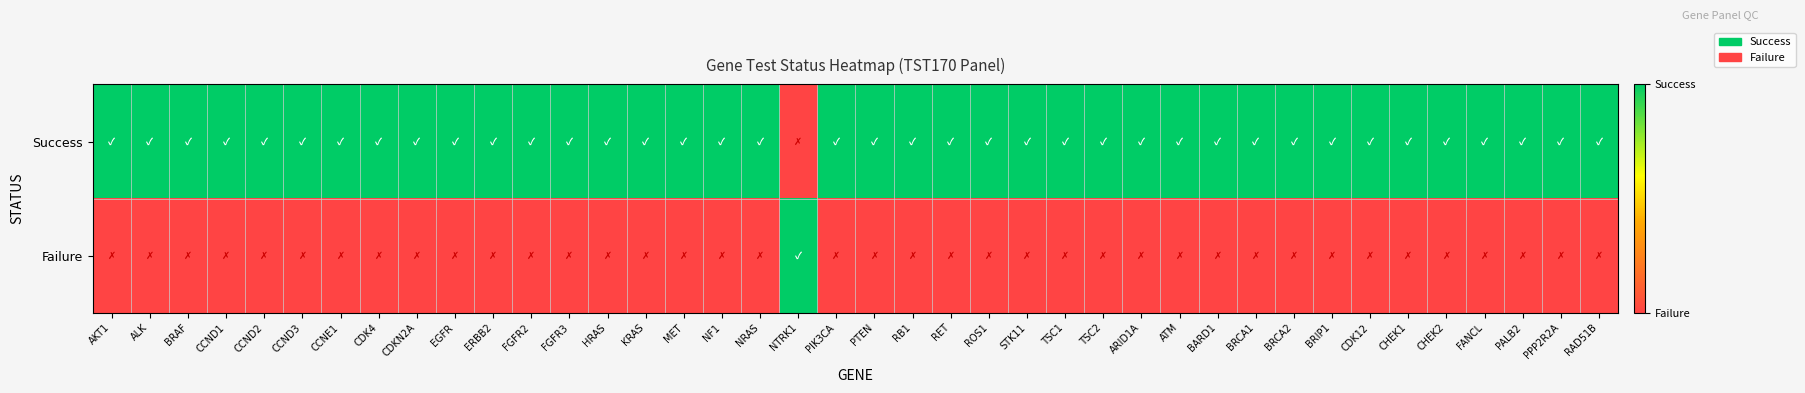

Reading left to right, extract all data points from this chart.

Success: AKT1=1	ALK=1	BRAF=1	CCND1=1	CCND2=1	CCND3=1	CCNE1=1	CDK4=1	CDKN2A=1	EGFR=1	ERBB2=1	FGFR2=1	FGFR3=1	HRAS=1	KRAS=1	MET=1	NF1=1	NRAS=1	NTRK1=0	PIK3CA=1	PTEN=1	RB1=1	RET=1	ROS1=1	STK11=1	TSC1=1	TSC2=1	ARID1A=1	ATM=1	BARD1=1	BRCA1=1	BRCA2=1	BRIP1=1	CDK12=1	CHEK1=1	CHEK2=1	FANCL=1	PALB2=1	PPP2R2A=1	RAD51B=1
Failure: AKT1=0	ALK=0	BRAF=0	CCND1=0	CCND2=0	CCND3=0	CCNE1=0	CDK4=0	CDKN2A=0	EGFR=0	ERBB2=0	FGFR2=0	FGFR3=0	HRAS=0	KRAS=0	MET=0	NF1=0	NRAS=0	NTRK1=1	PIK3CA=0	PTEN=0	RB1=0	RET=0	ROS1=0	STK11=0	TSC1=0	TSC2=0	ARID1A=0	ATM=0	BARD1=0	BRCA1=0	BRCA2=0	BRIP1=0	CDK12=0	CHEK1=0	CHEK2=0	FANCL=0	PALB2=0	PPP2R2A=0	RAD51B=0